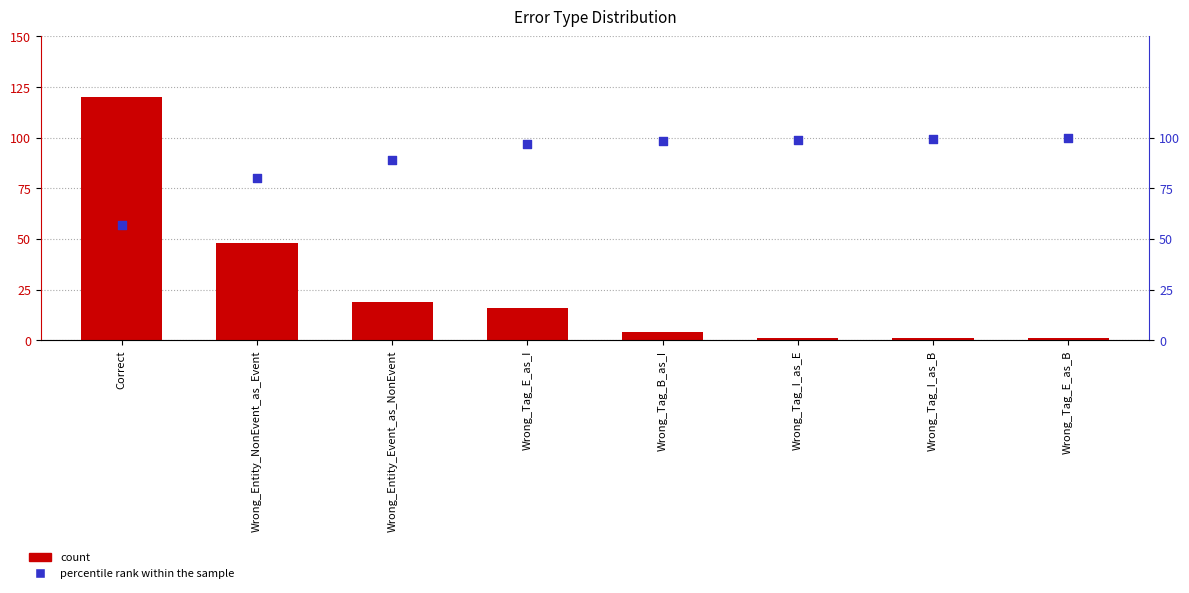

Is the value of percentile rank within the sample at Wrong_Tag_B_as_I greater than the value of count at Wrong_Tag_I_as_E?

Yes